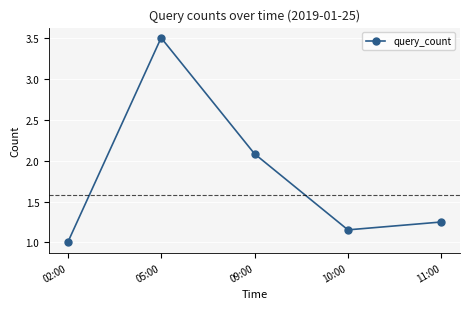

Where is the data nearest to the value 2?

09:00